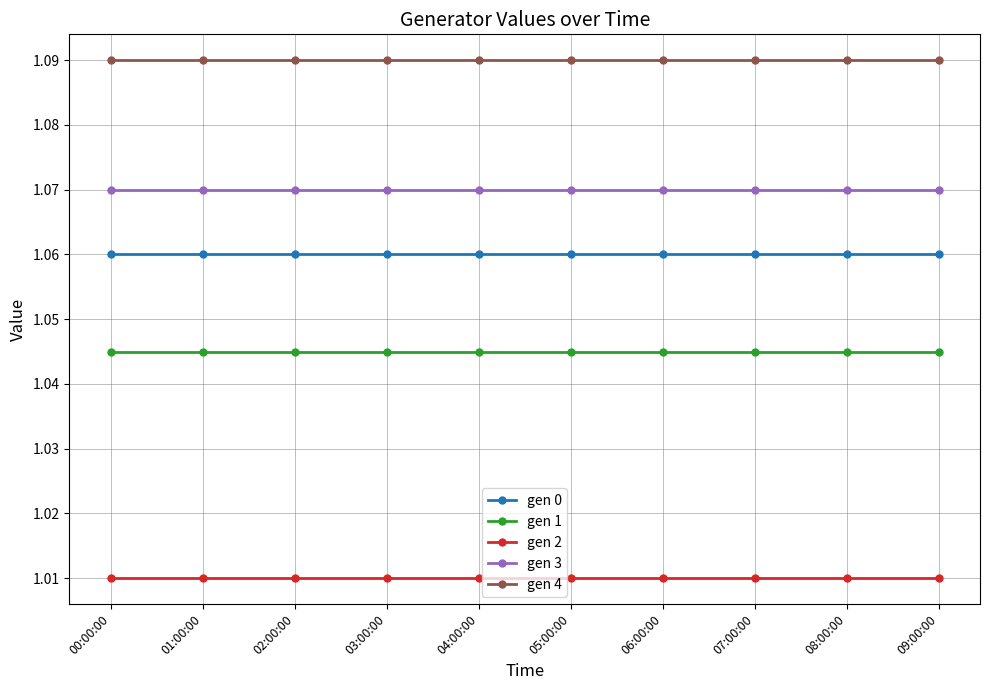

What is the total value across all series at 05:00:00?

5.3